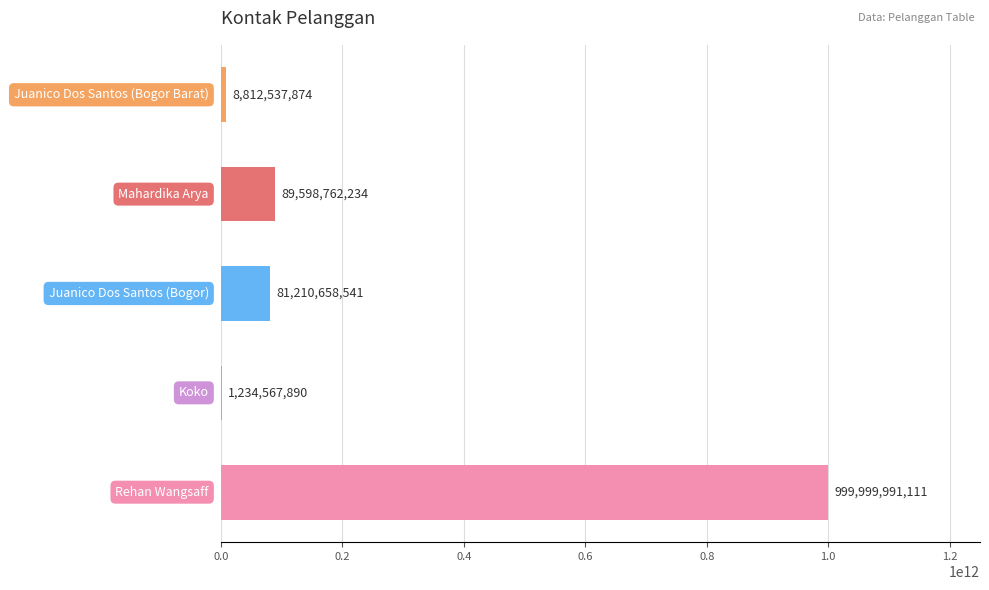

What is the greatest value displayed?

999999991111